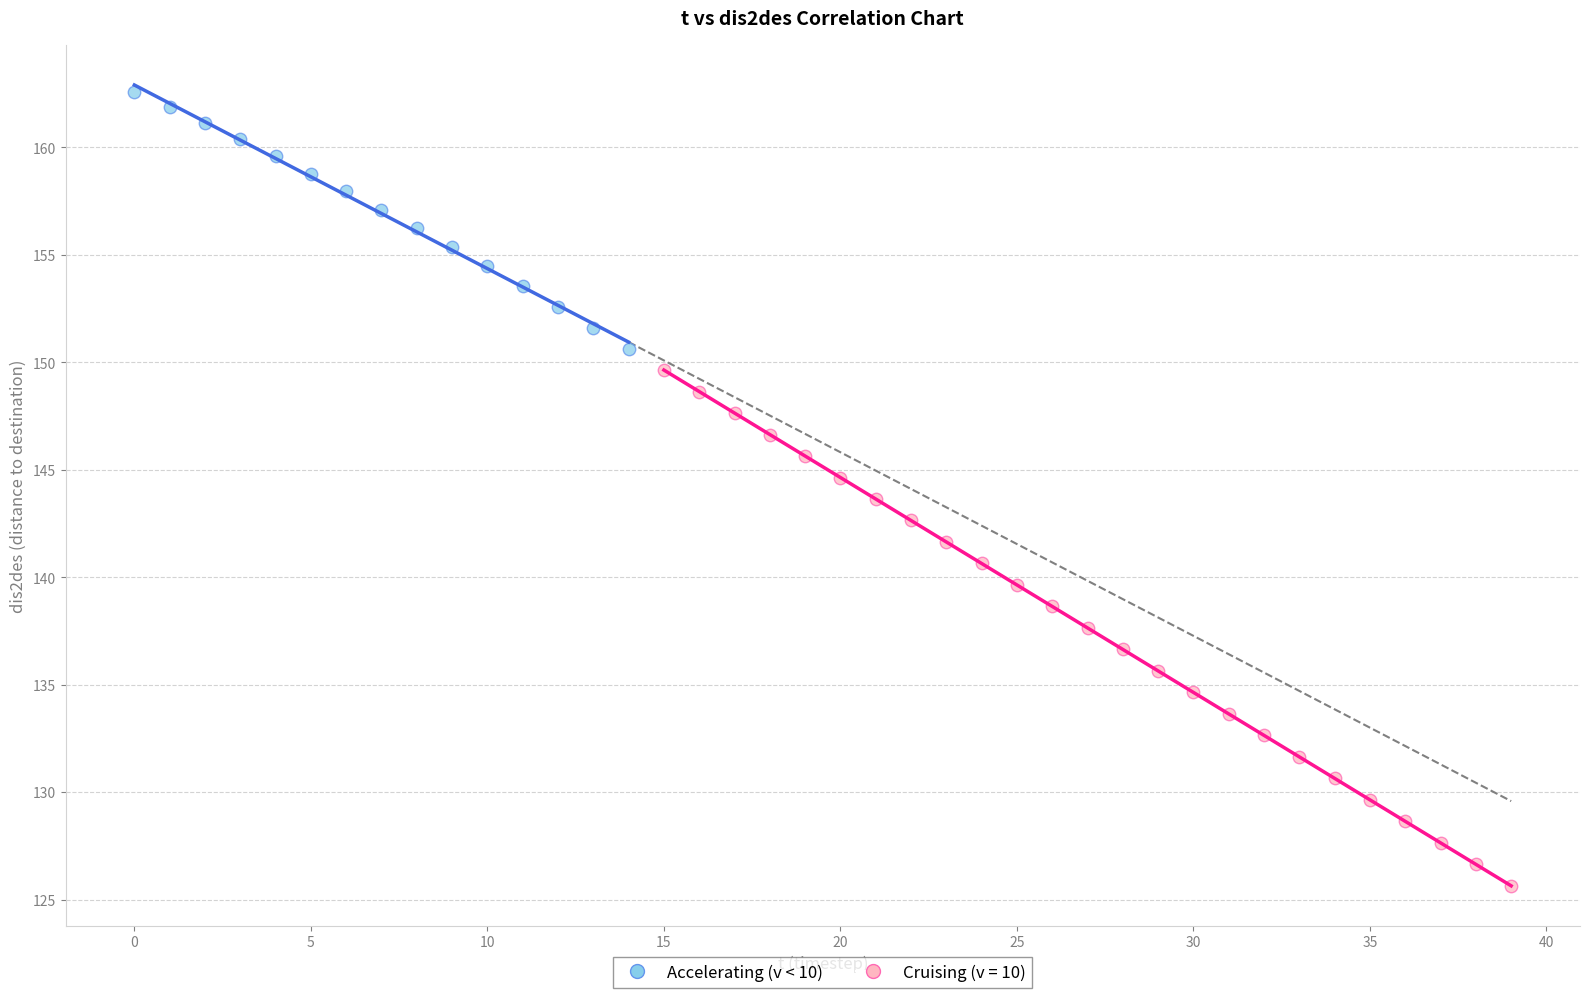

Which series contains the highest Y value?

Accelerating (v < 10)